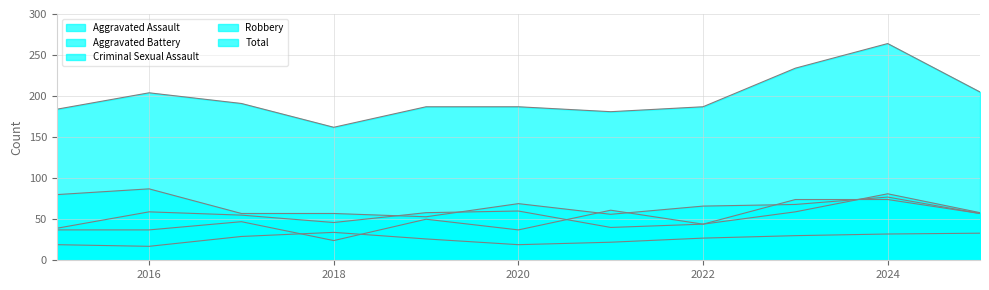

True or false: Robbery and Aggravated Battery cross at least once.

True